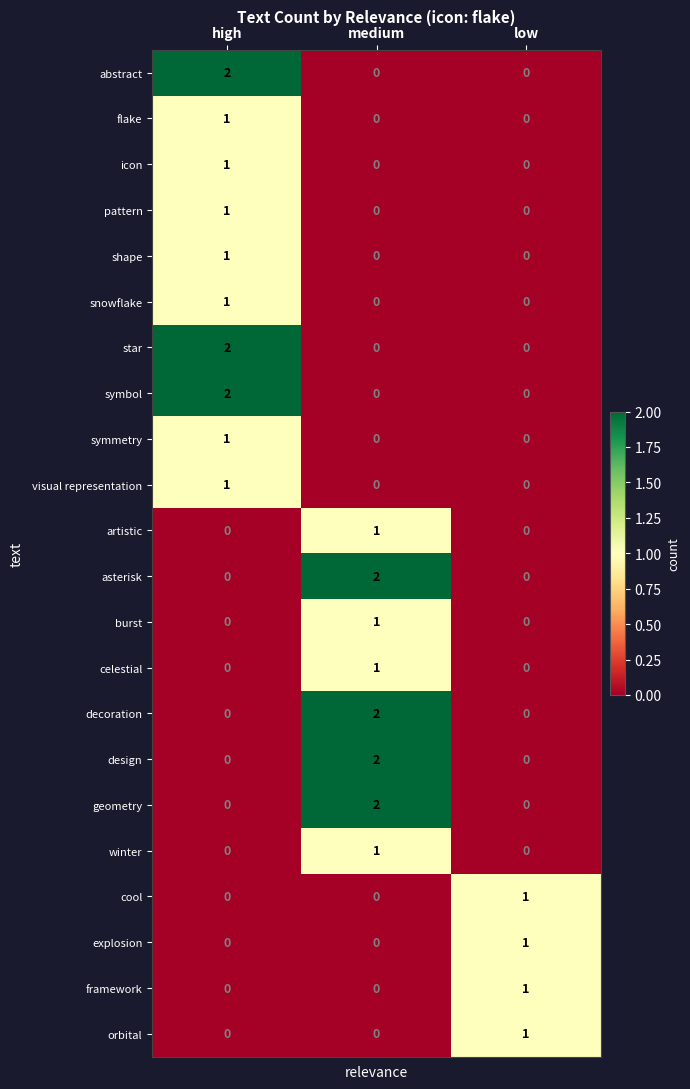

What is the total value across all series at low?

4